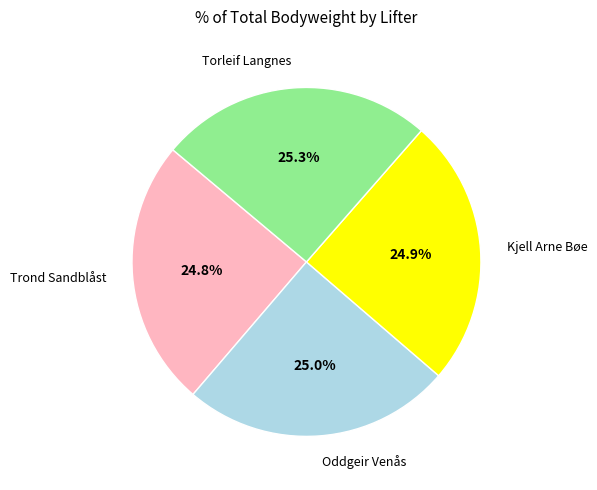

Does any single category account for the majority?

No